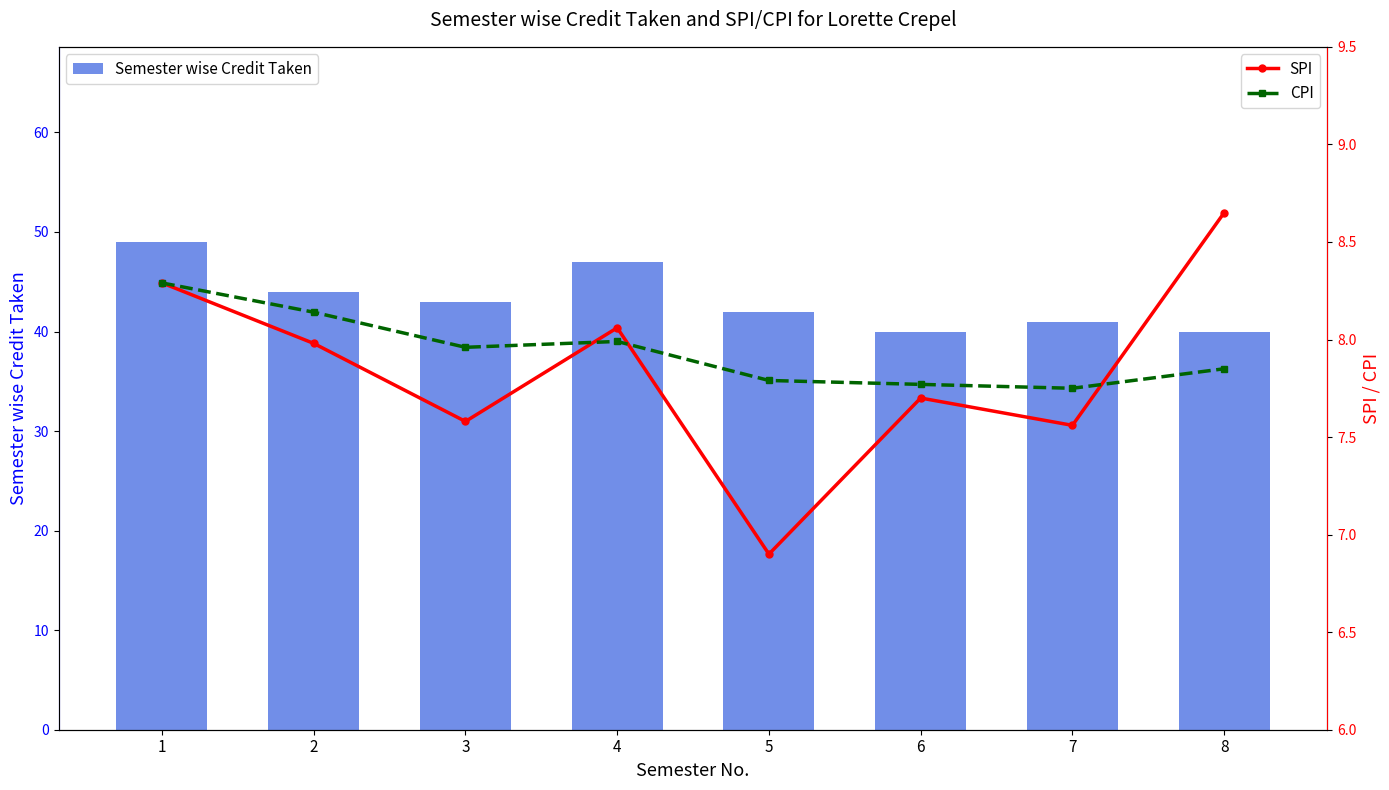

What is the spread (max minus min) of values at 1?

40.7